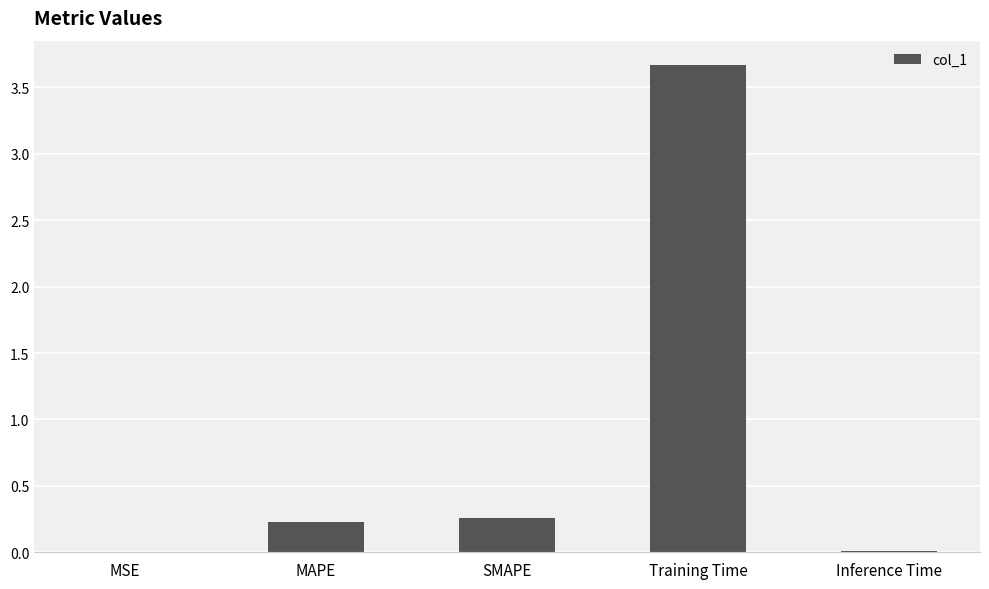

Does the chart contain stacked bars?

No